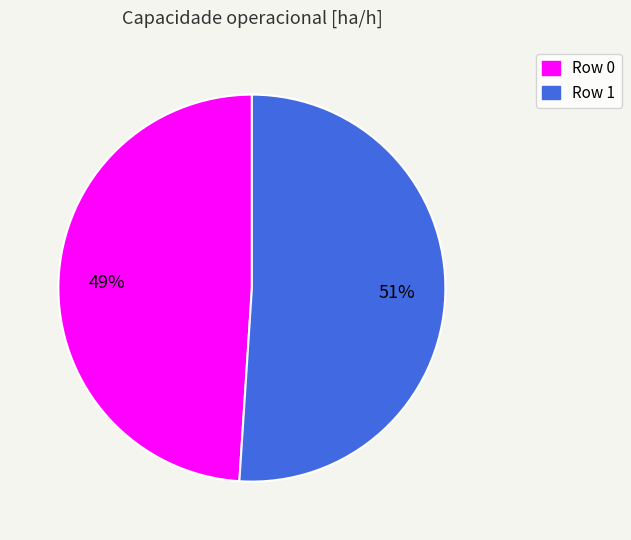

What is the majority slice?

Row 1